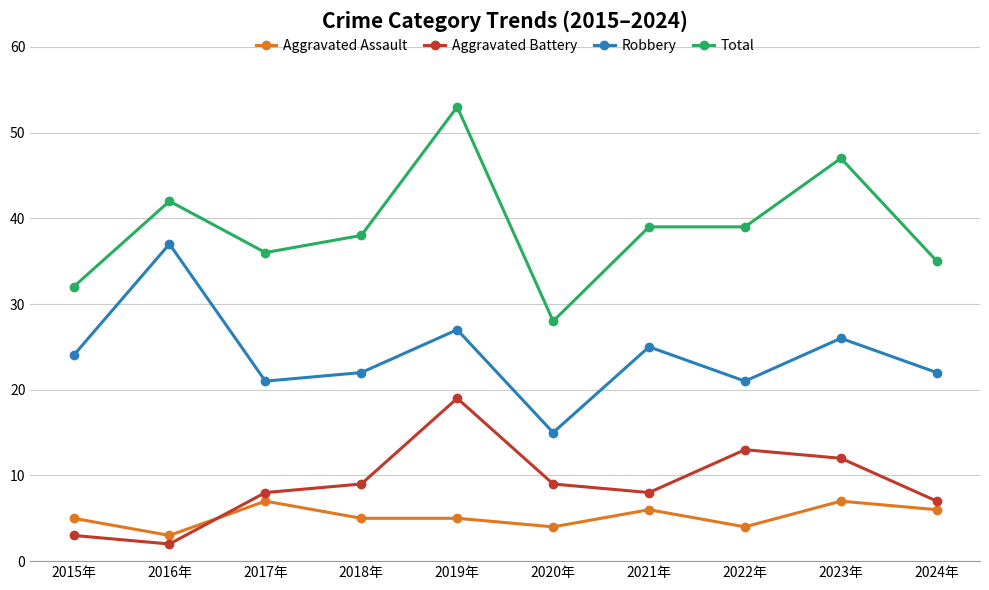

Which label corresponds to the largest value in the chart?

2019年